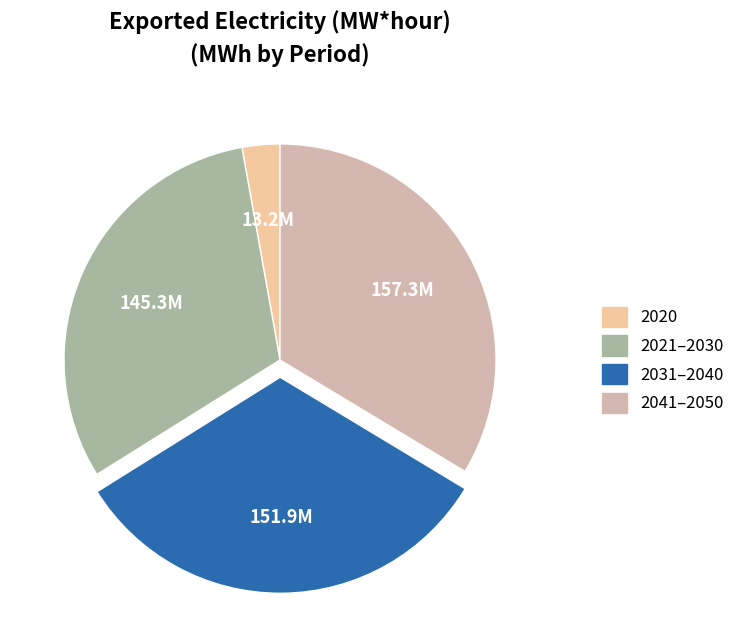

Does any single category account for the majority?

No